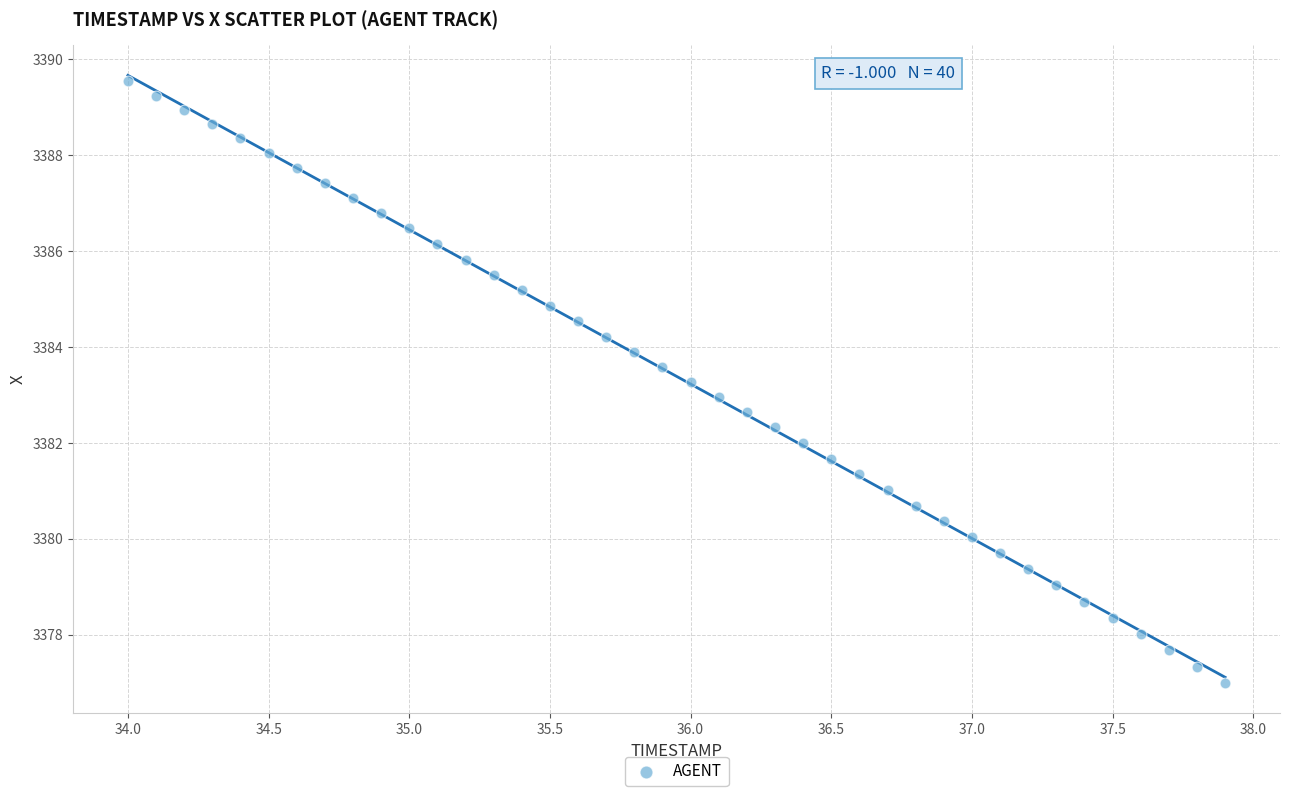

What is the range of X values (max minus min)?

3.9